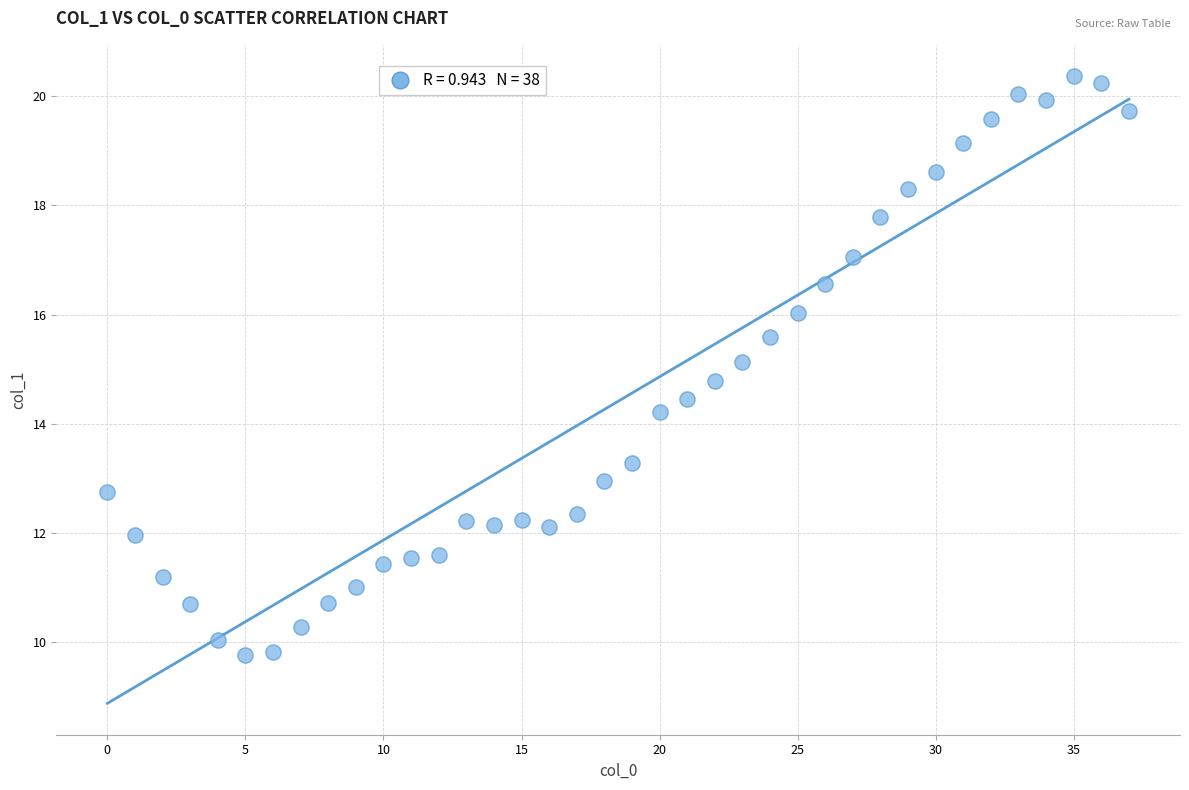

What is the range of Y values (max minus min)?

10.6